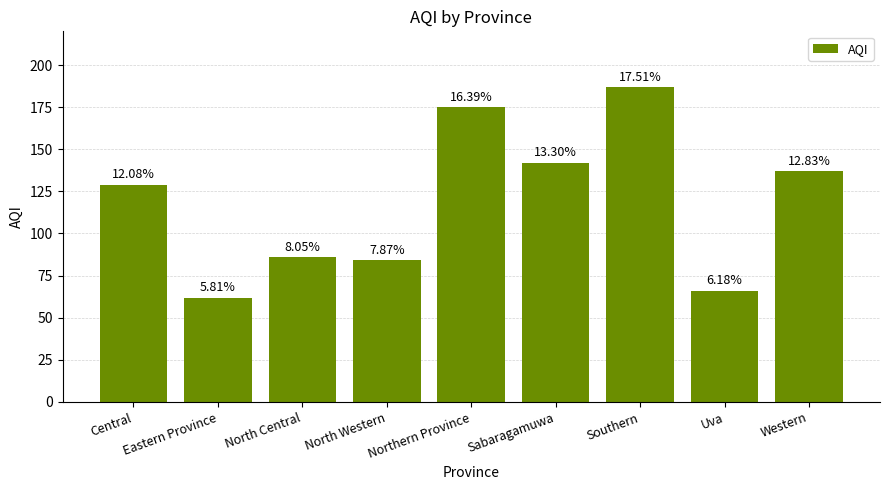

What is the difference between the second highest and second lowest values?

109